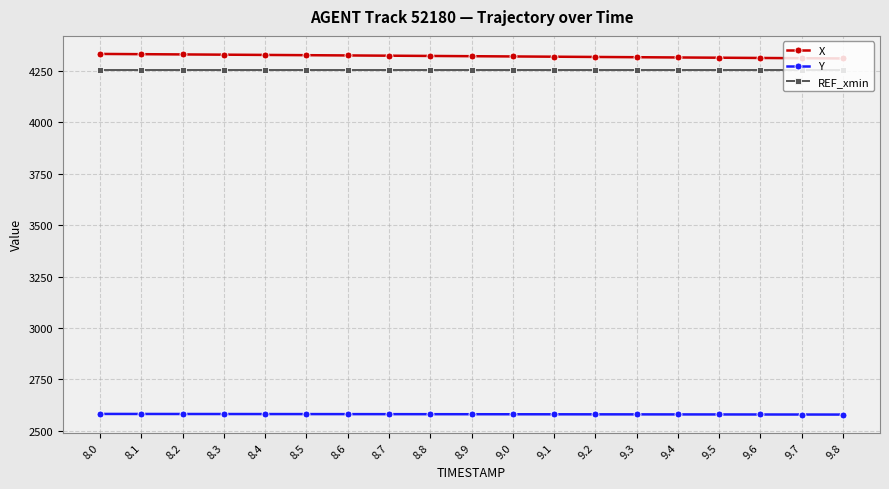

What is the minimum value shown in the chart?

2578.8